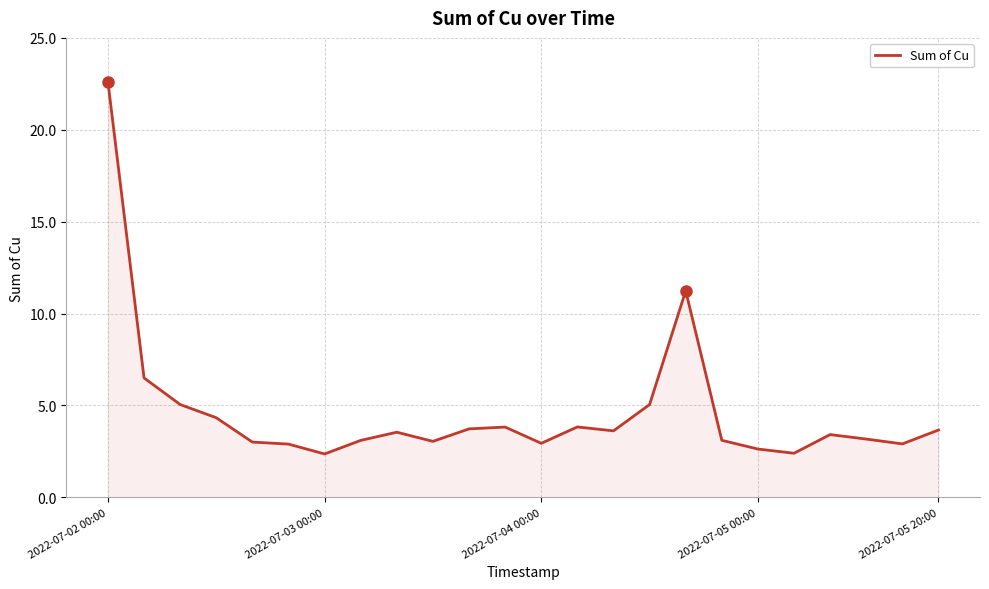

What is the smallest value displayed?

2.4